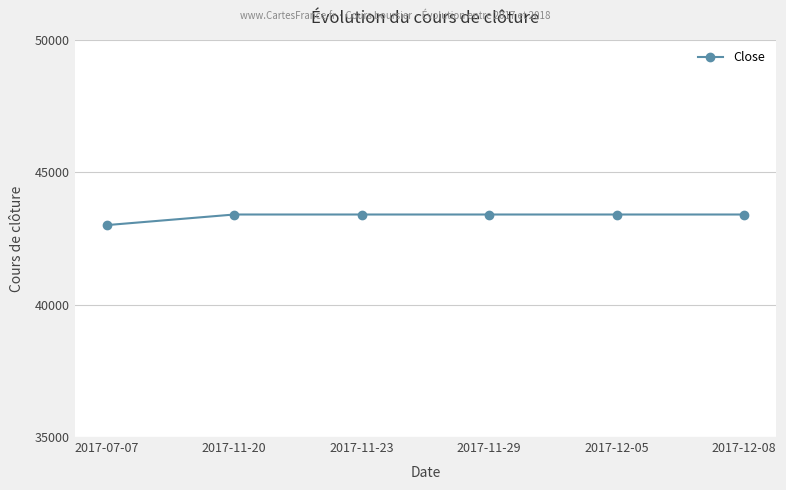

What is the minimum value shown in the chart?

43000